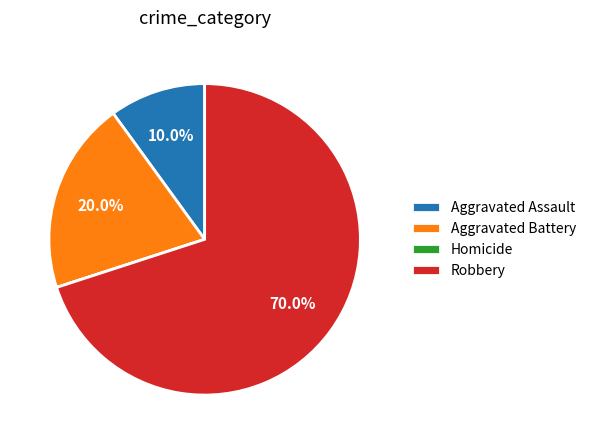

What percentage do Aggravated Battery and Aggravated Assault together represent?

30.0%